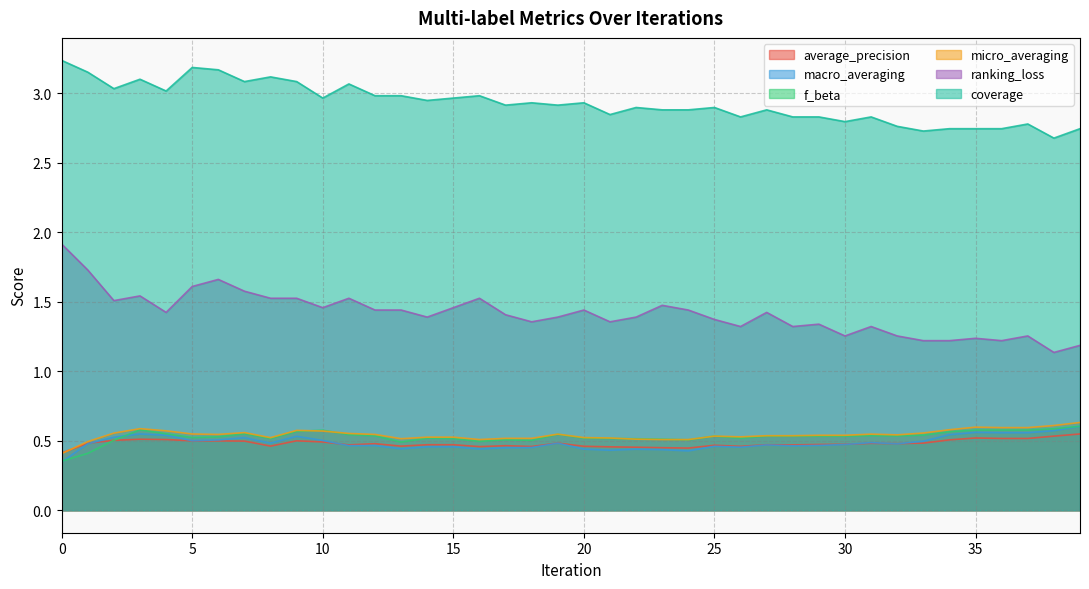

At which category is the sum across all series the highest?

6